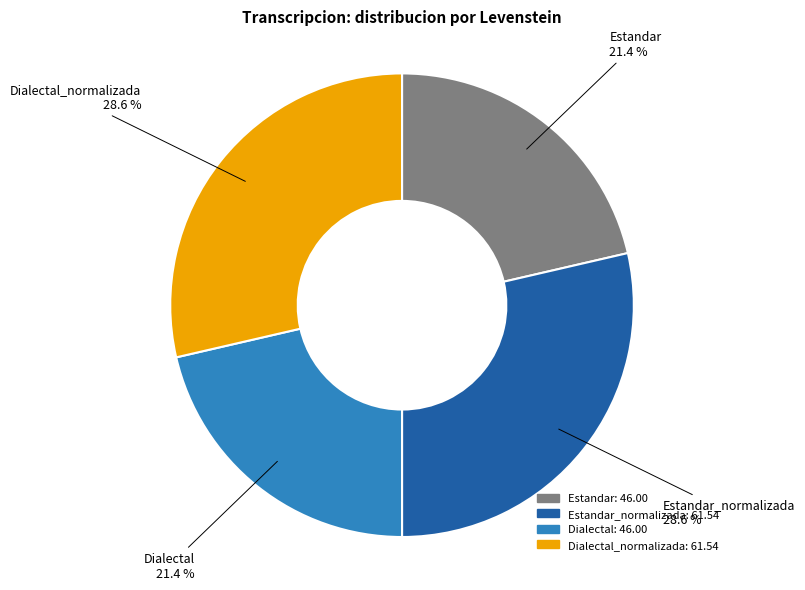

Is there a majority slice in this chart?

No